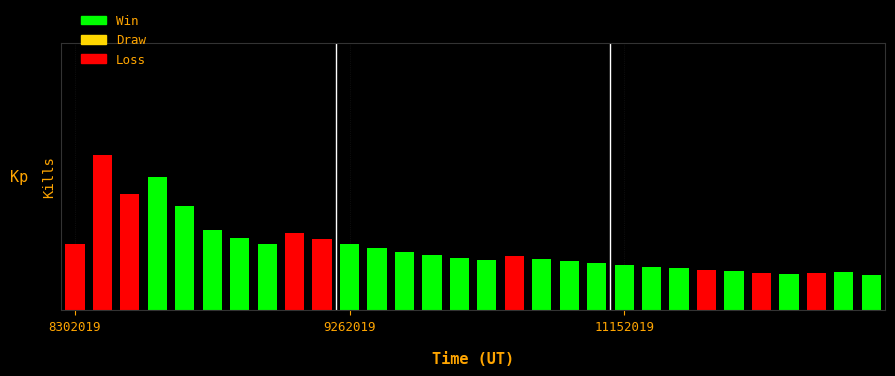

Are the bars horizontal?

No